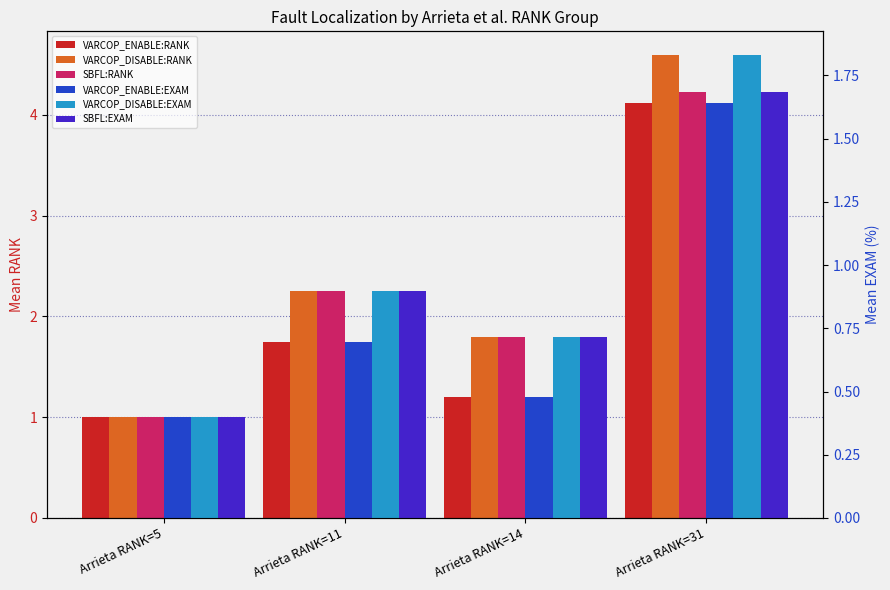

Which series has the largest range (max minus min)?

VARCOP_DISABLE_BUGGY_PC_DETECTION:RANK